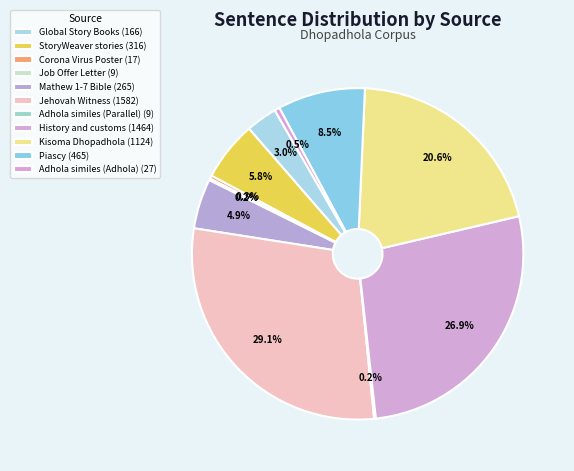

Does Adhola similes (Adhola) account for over 50% of the chart?

No